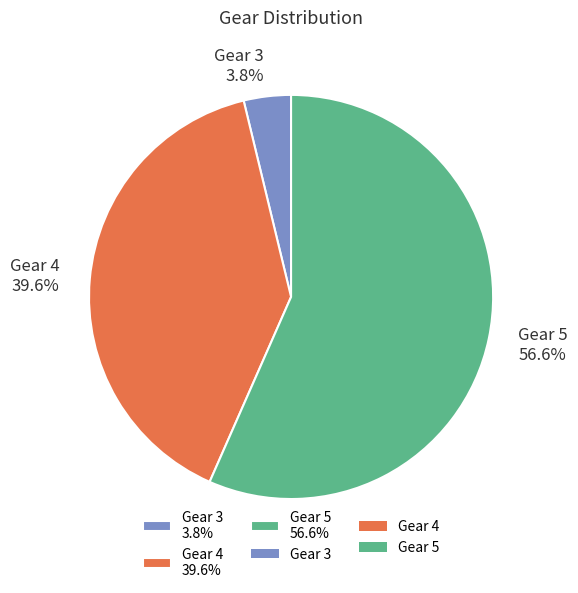

To the nearest percent, what is the average slice percentage?

33%